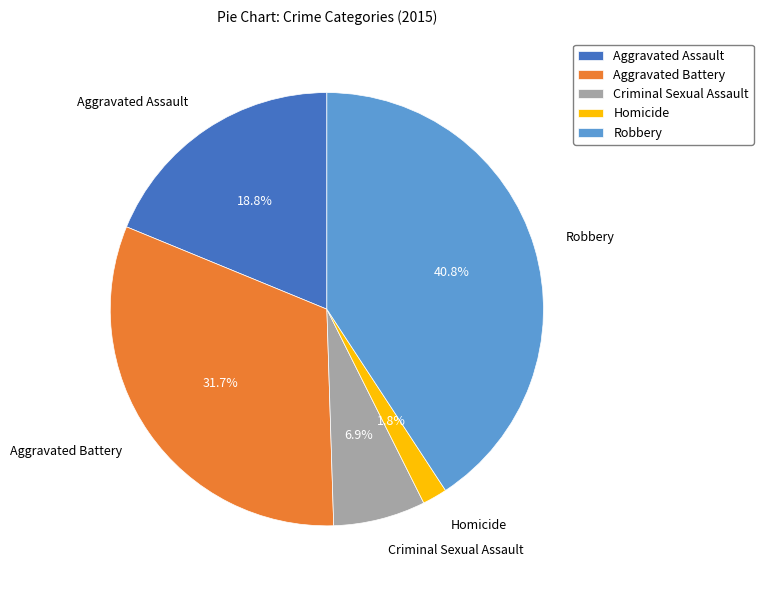

Is there a majority slice in this chart?

No